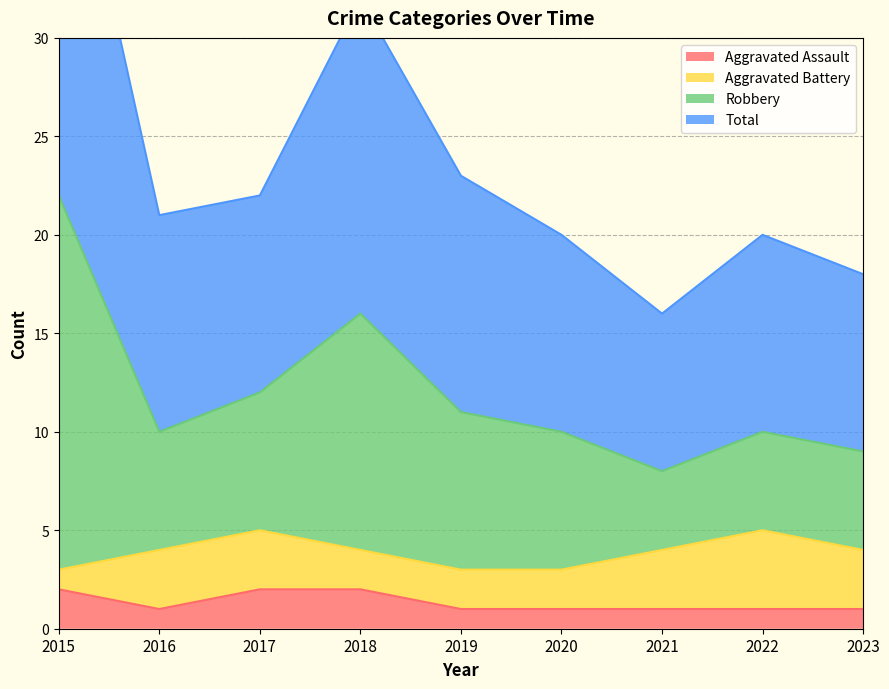

Which series changed the most between 2015 and 2020?

Robbery